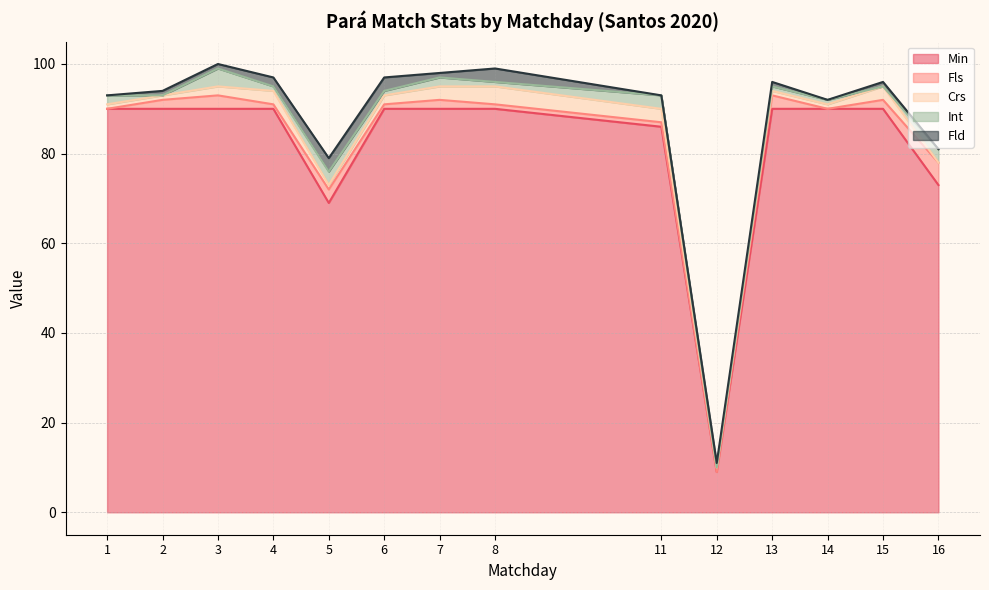

What is the difference between the maximum and second lowest values in the Crs series?

3